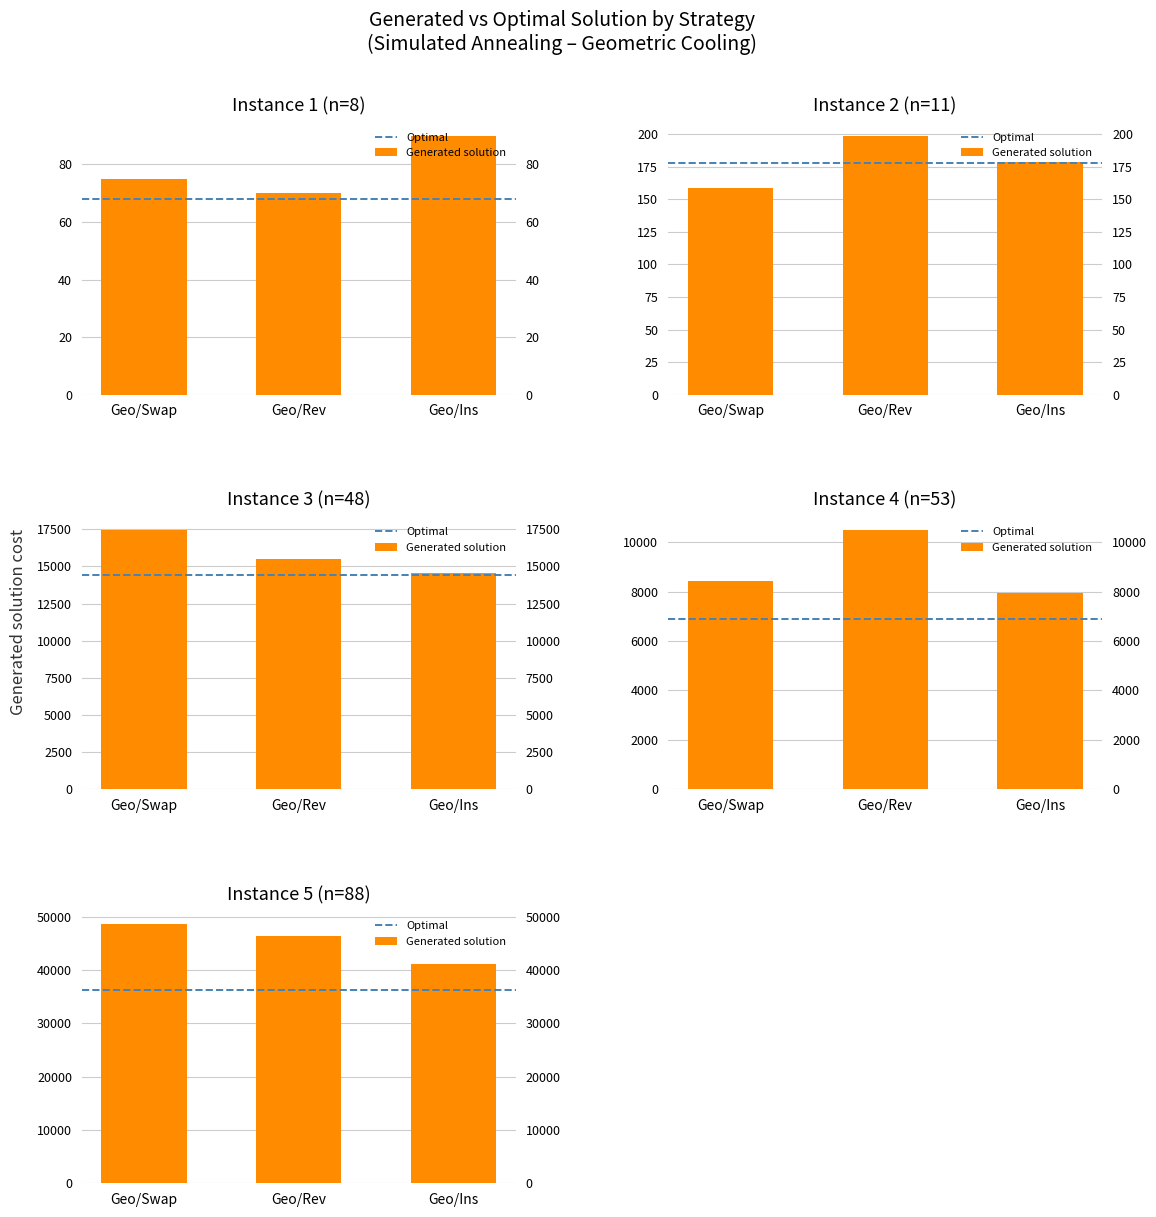

What is the difference between the Geo_Rev values at n=88 and n=11?

46097